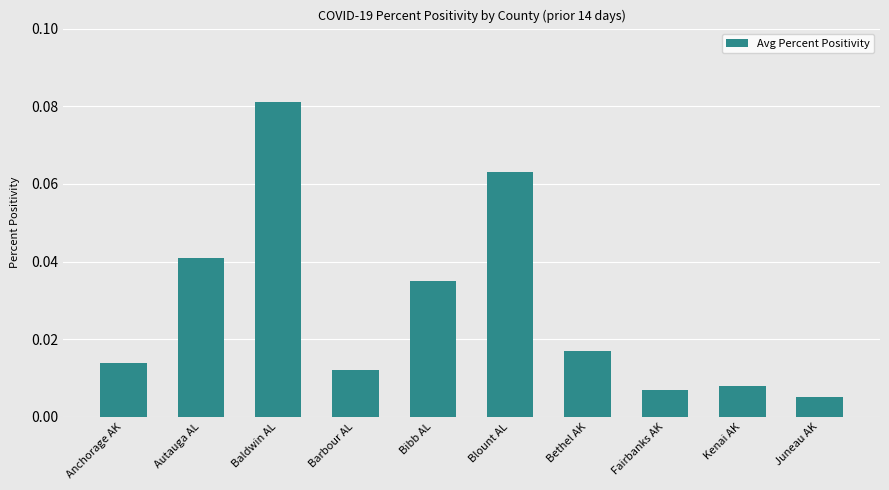

Which category has the highest value across all series?

Baldwin AL